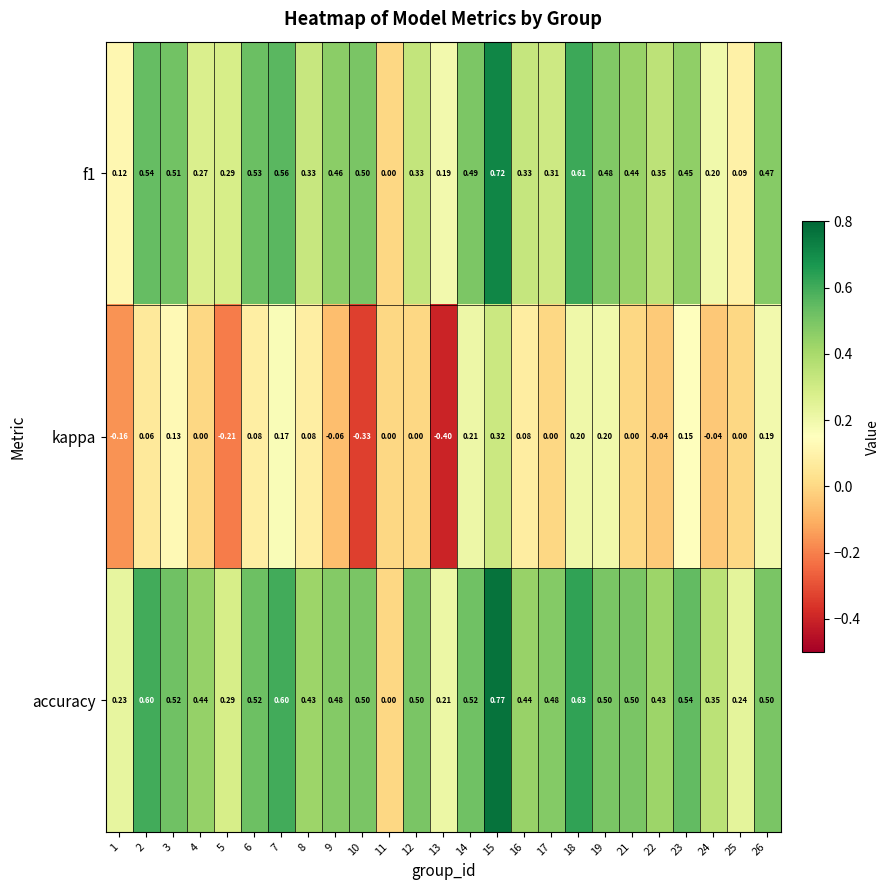

Is the value of accuracy at 19 greater than the value of f1 at 19?

Yes